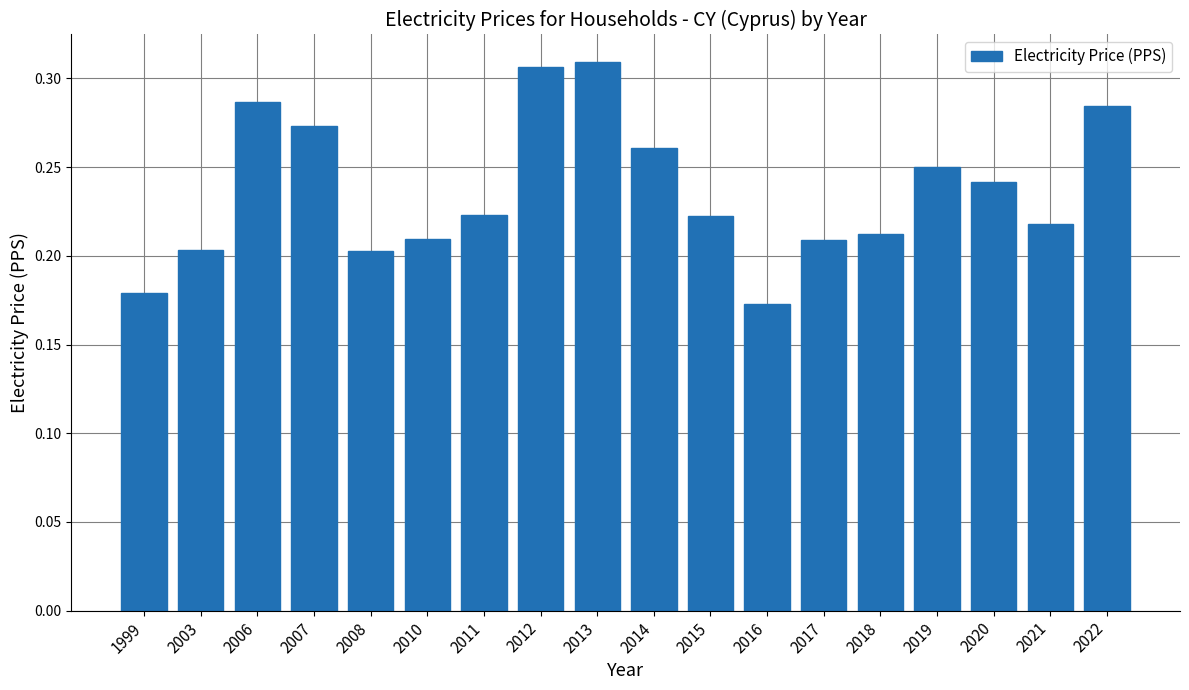

How many values are between 0 and 1?

18